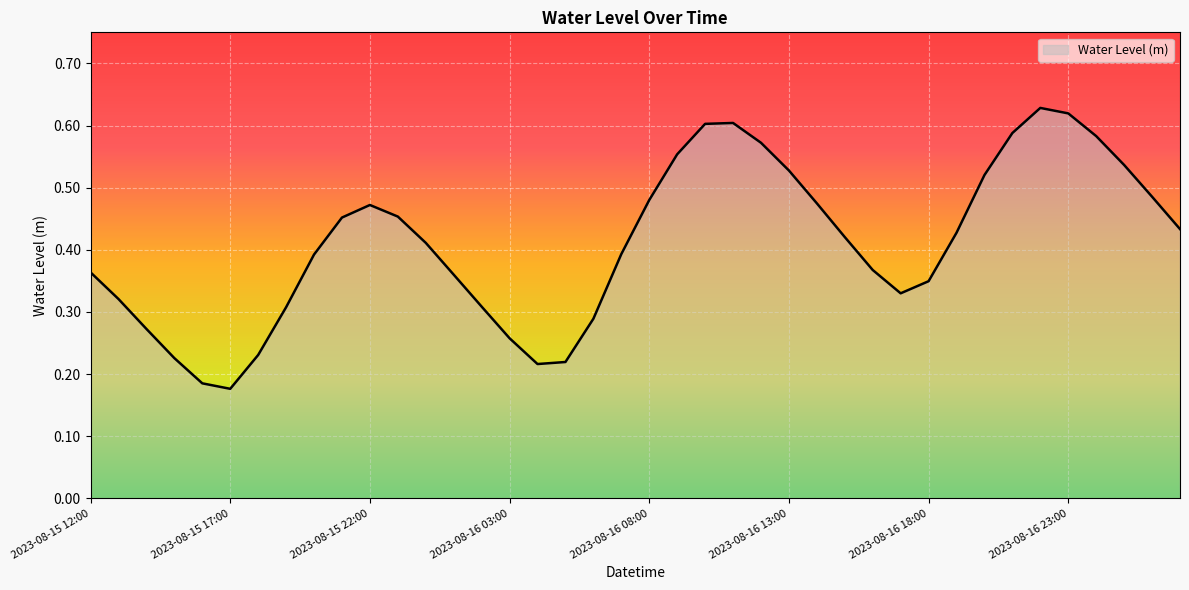

What is the label of the 23rd point from the right?

2023-08-16 05:00